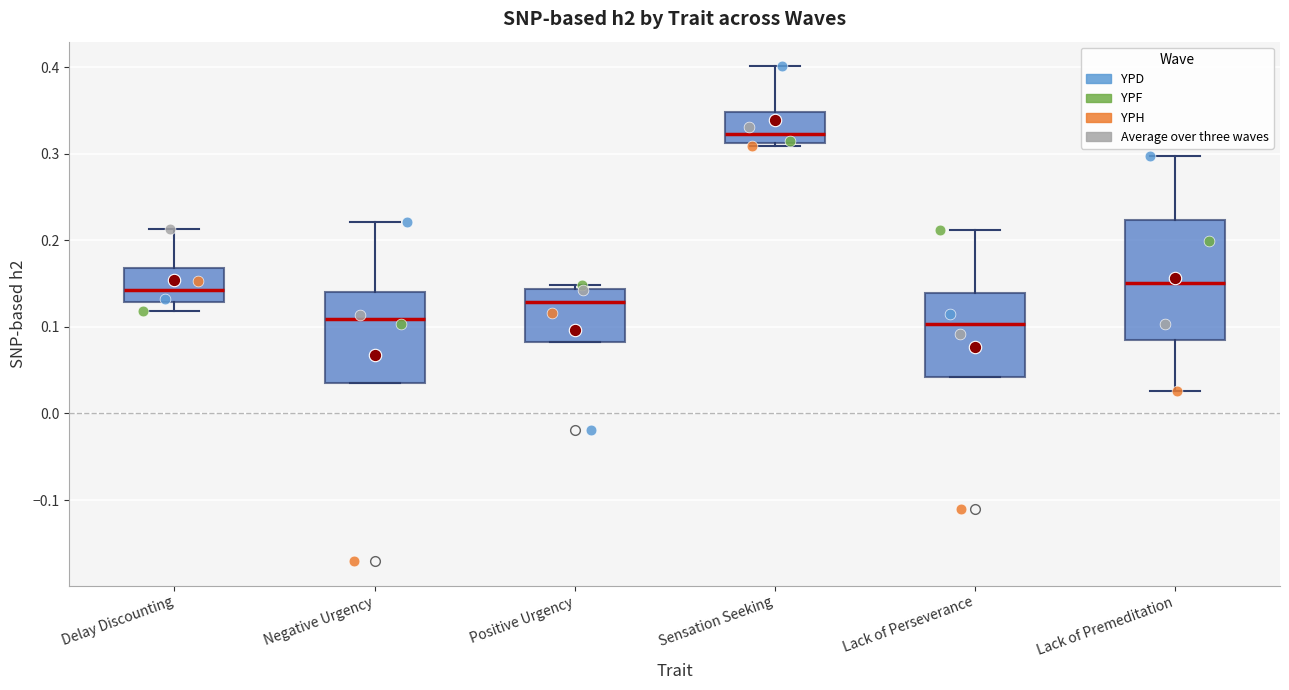

Which box has the highest median line?

Sensation Seeking